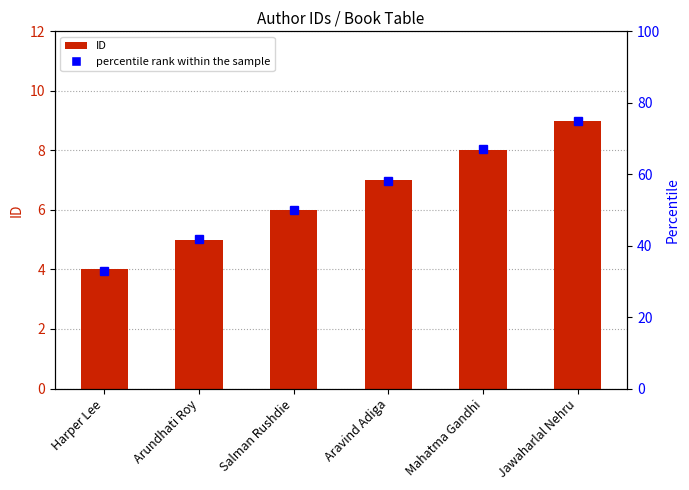

At which label is percentile rank within the sample closest to 54?

Salman Rushdie